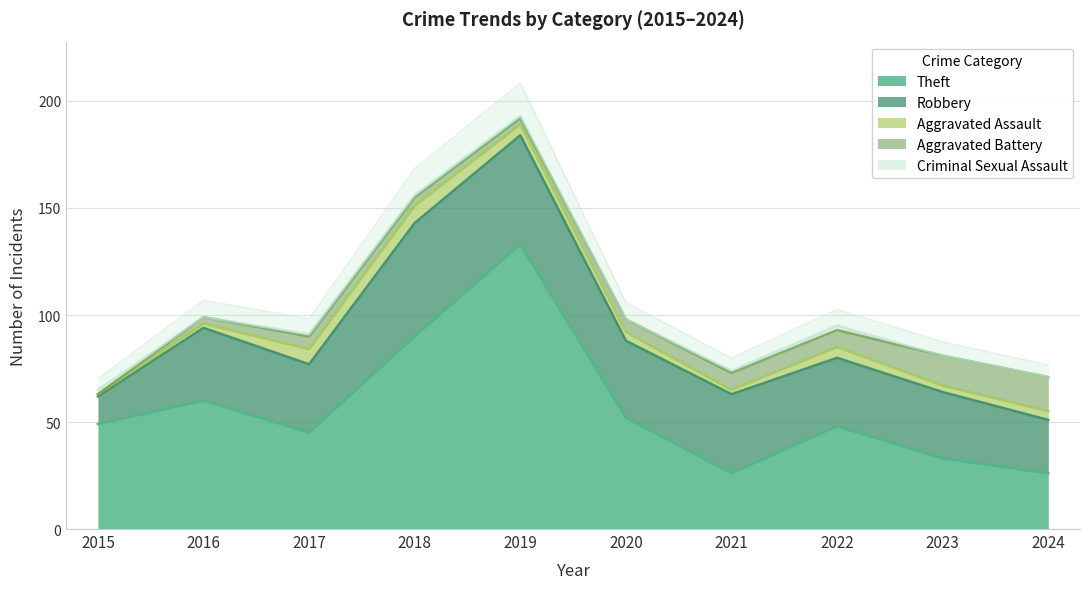

Reading right to left, what are all the values shown in this chart?

Theft: 26	33	48	26	52	133	90	45	60	49
Robbery: 25	31	32	37	36	51	53	32	34	13
Aggravated Assault: 4	3	5	2	4	5	8	7	2	1
Aggravated Battery: 16	14	8	8	6	3	4	6	3	0
Criminal Sexual Assault: 0	0	2	1	0	1	1	1	0	2